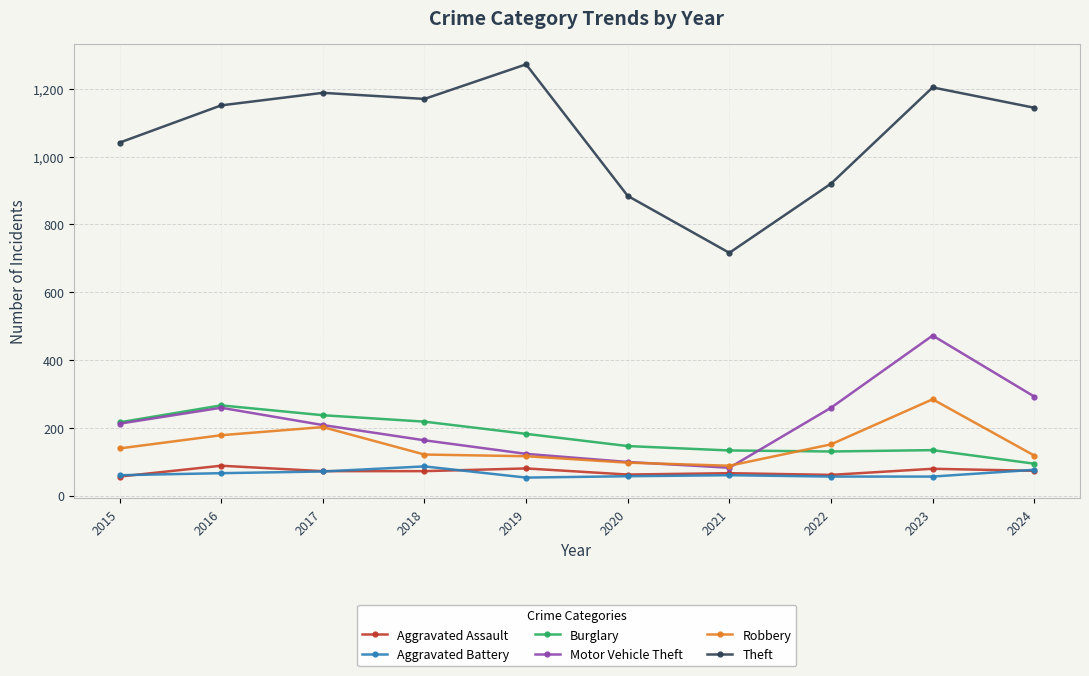

True or false: Theft has a value of 338 at 2015.

False